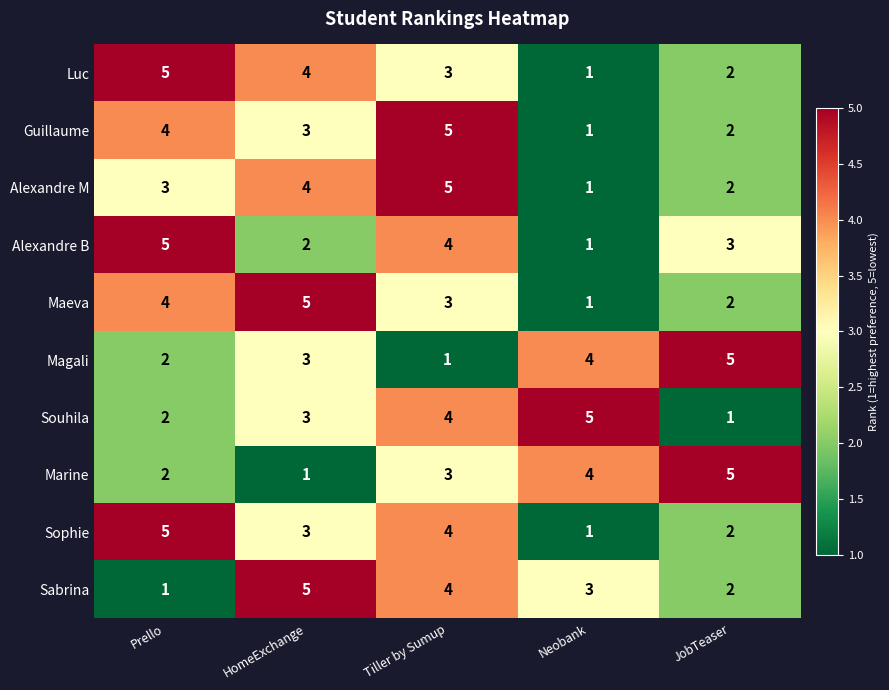

Count the Sabrina values in the range 2 to 4.

3